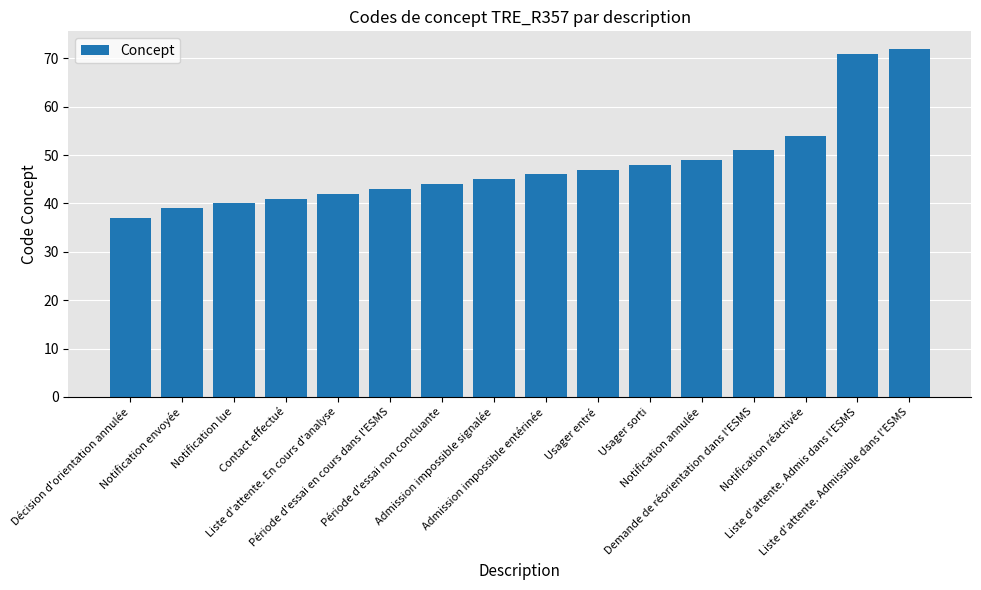

Is it true that the value at Contact effectué is 41?

True